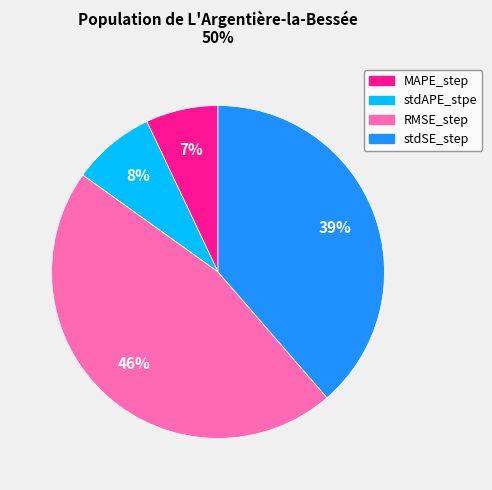

To the nearest percent, what is the difference between the largest and smallest slice percentages?

39%